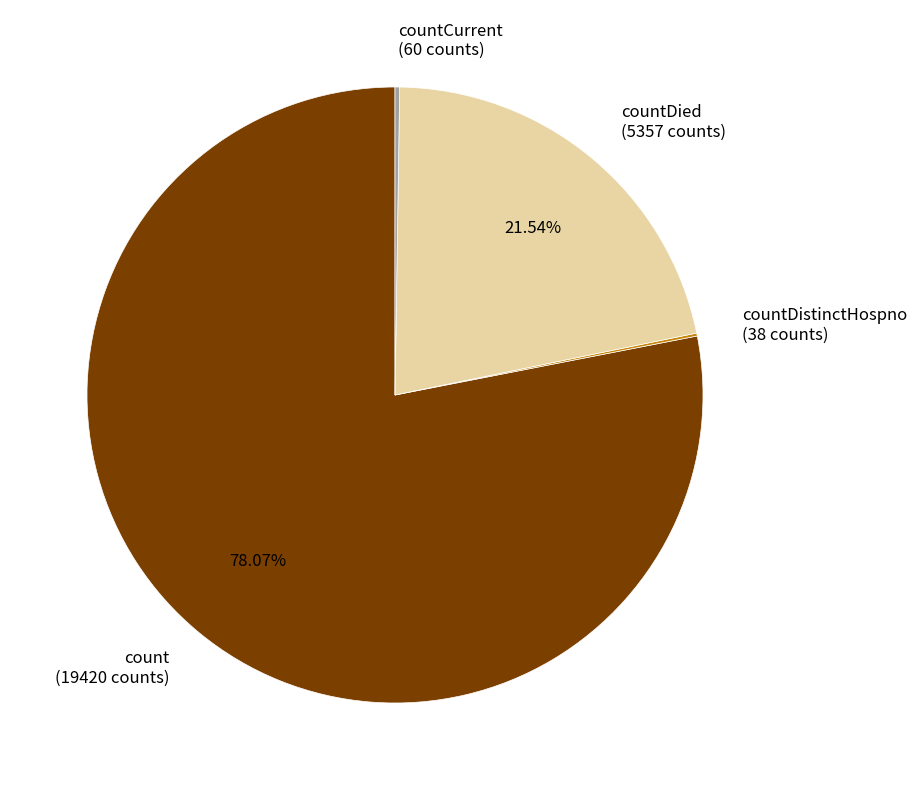

Does countDied (5357 counts) account for over 50% of the chart?

No